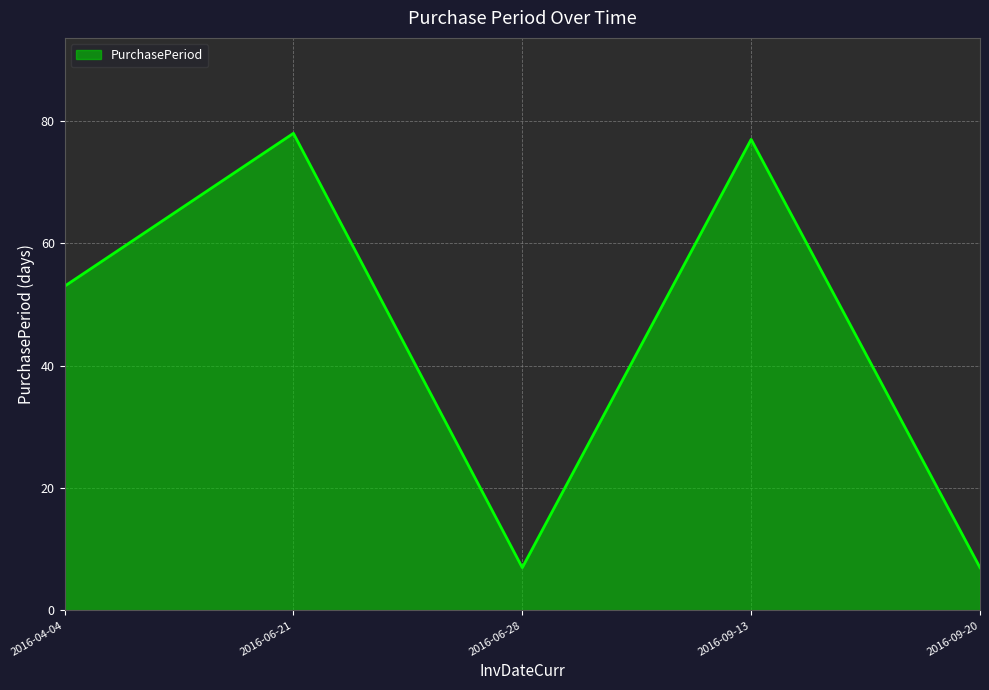

True or false: there are more than 0 points higher than both neighbors.

True